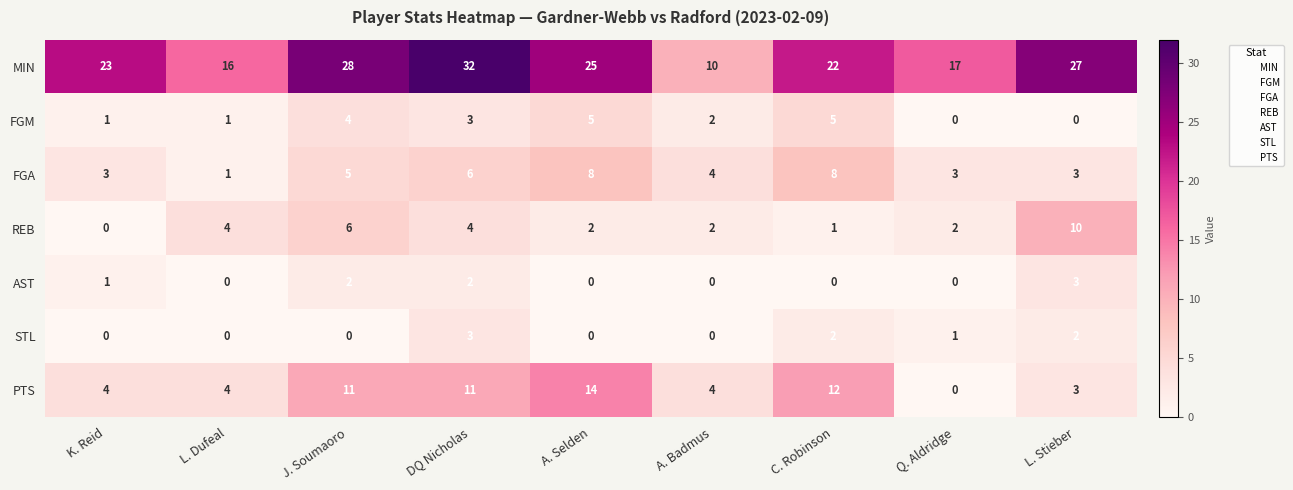

True or false: FGA has a value of 7 at J. Soumaoro.

False